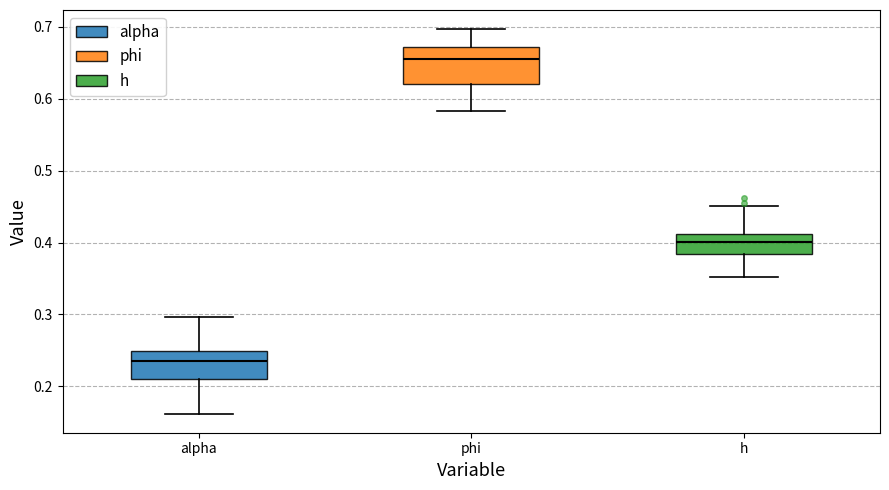

Which box is the tallest, from its lower edge to its upper edge?

phi